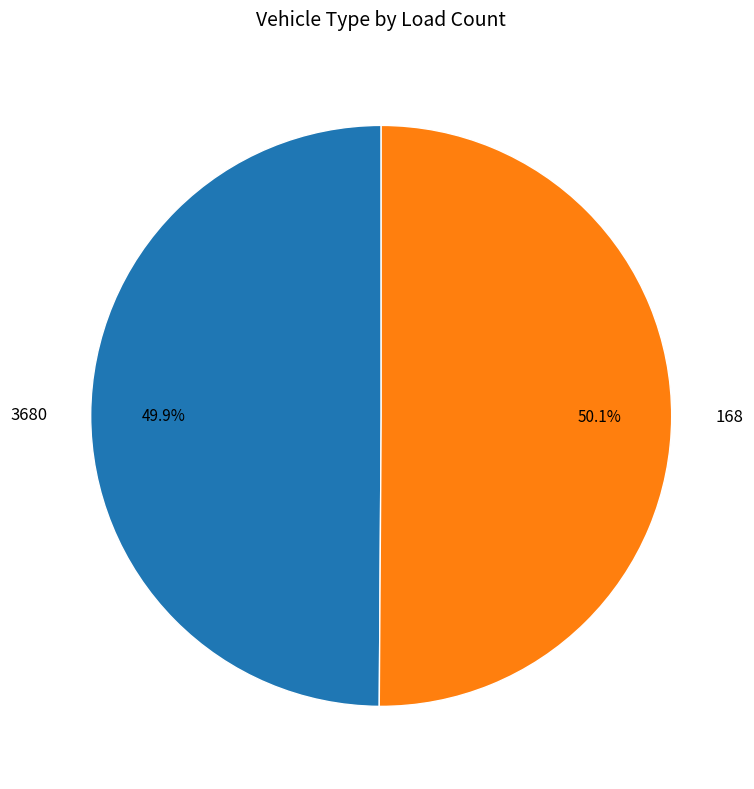

What percentage do 168 and 3680 together represent?

100.0%